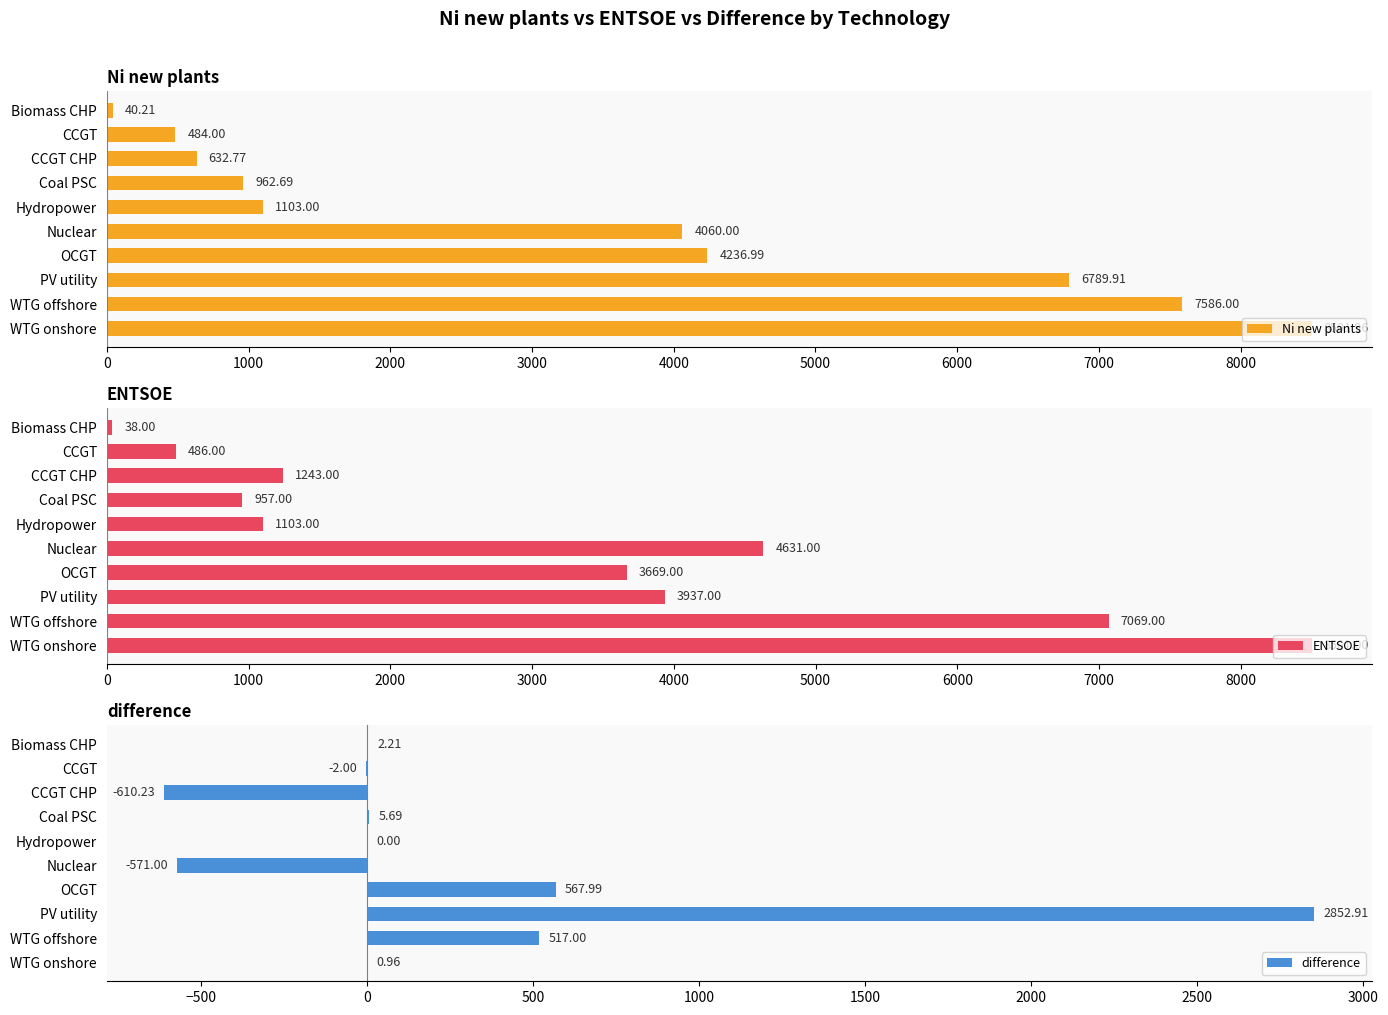

What is the average value of the Ni new plants series?

3439.8